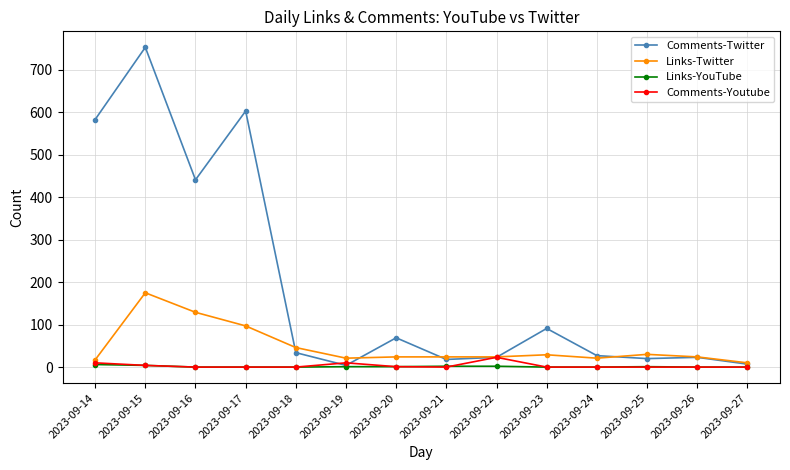

What is the approximate value of Links-Twitter at 2023-09-16, to the nearest 10?

130